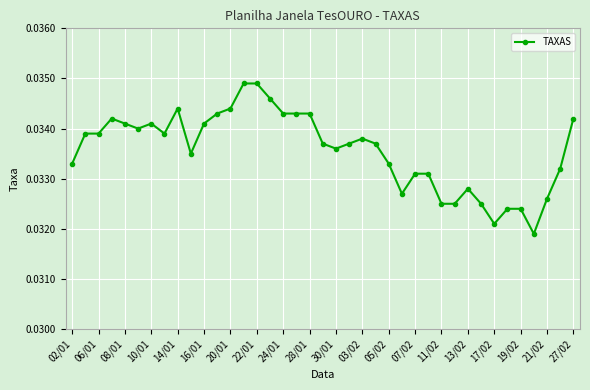

Does the chart display data point markers on the line(s)?

Yes